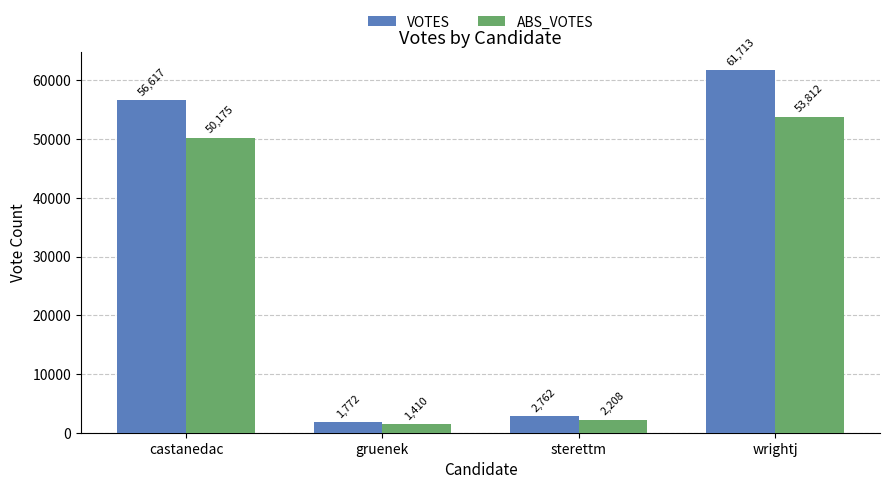

What is the label of the 1st bar from the right?

wrightj